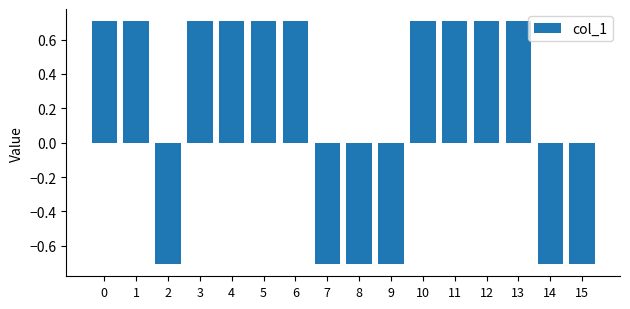

Between 10 and 15, which is larger?

10